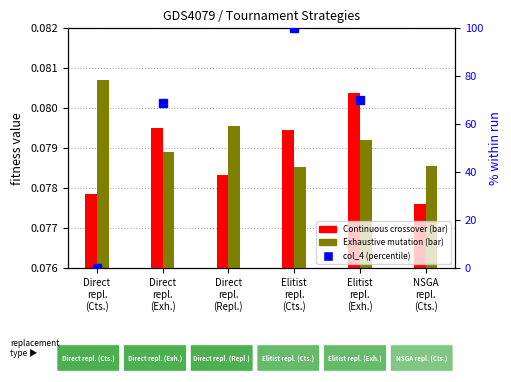

Which category has the highest value in the Exhaustive mutation series?

Direct
repl.
(Cts.)